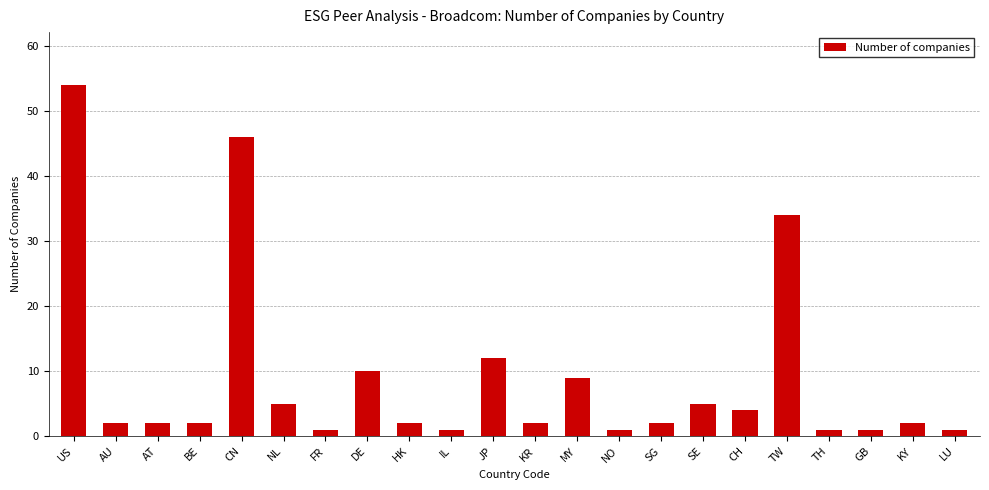

Reading right to left, transcribe all the data shown in this chart.

1	2	1	1	34	4	5	2	1	9	2	12	1	2	10	1	5	46	2	2	2	54